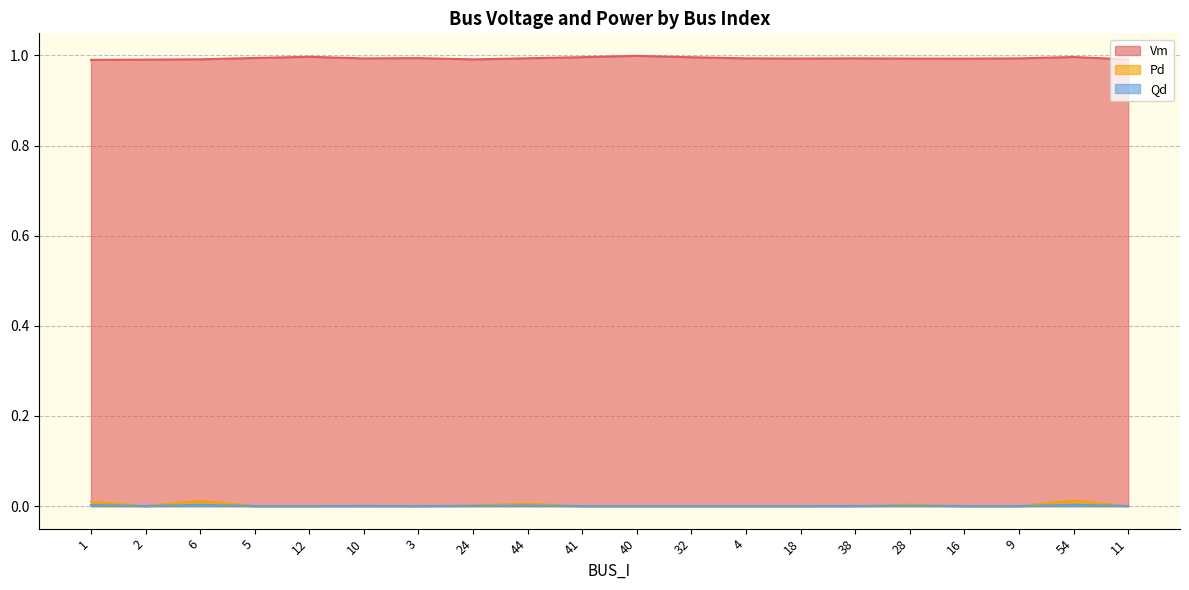

True or false: Qd has a value of 0.0 at 10.

False